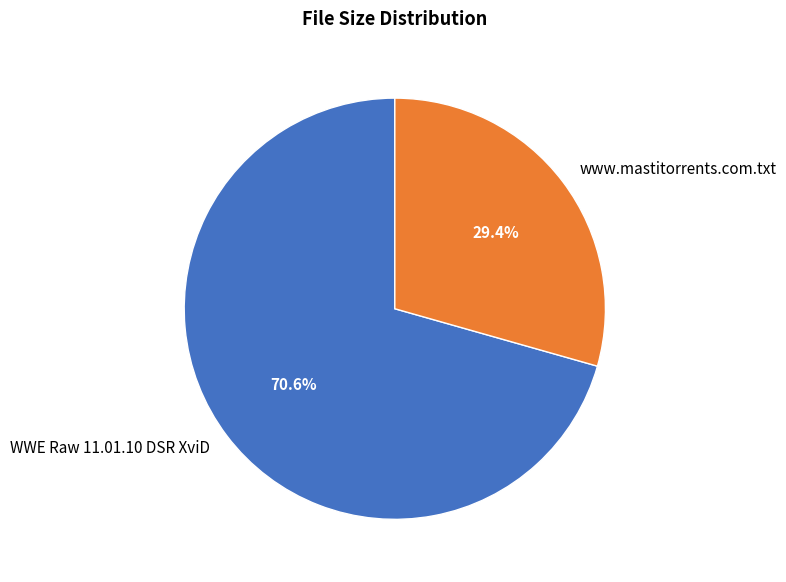

Is the sum of www.mastitorrents.com.txt and WWE Raw 11.01.10 DSR XviD greater than half?

Yes